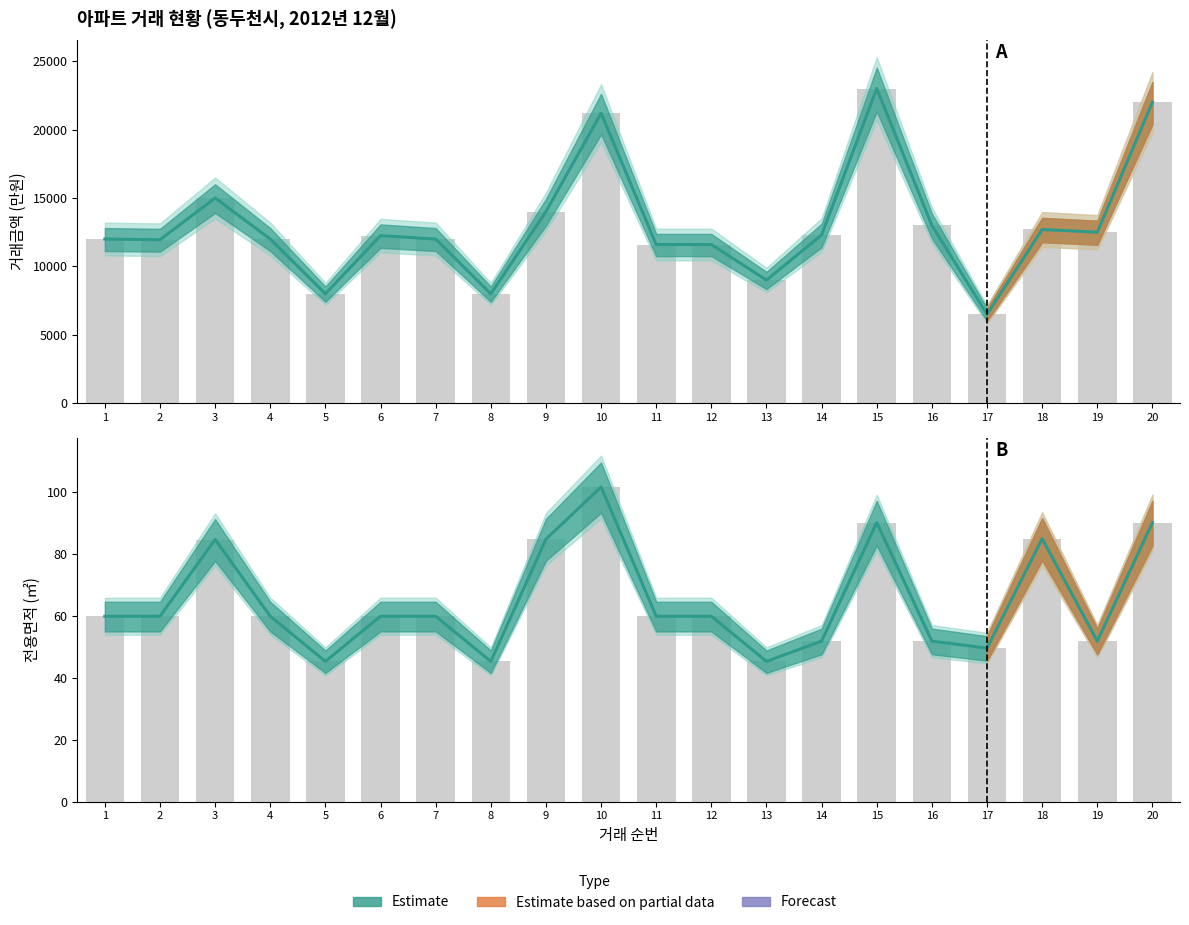

At which label is the value closest to 73?

3